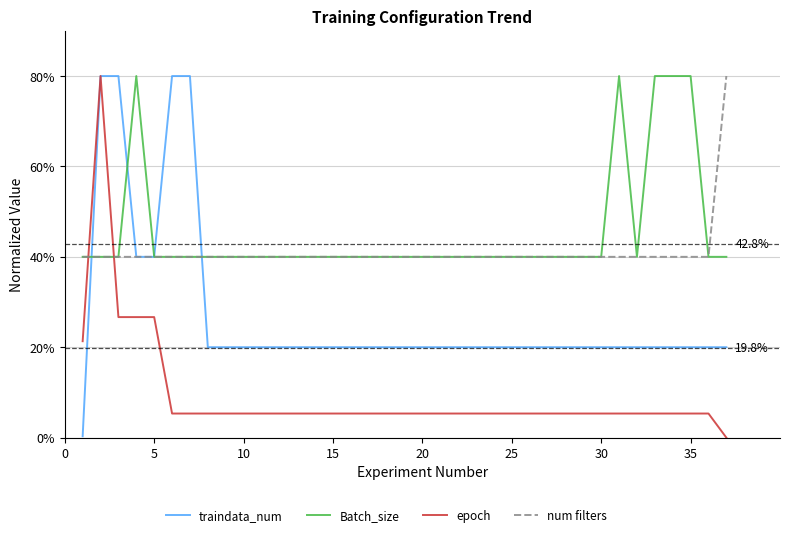

Reading left to right, extract all data points from this chart.

traindata_num: 0.3	80.0	80.0	40.0	40.0	80.0	80.0	20.0	20.0	20.0	20.0	20.0	20.0	20.0	20.0	20.0	20.0	20.0	20.0	20.0	20.0	20.0	20.0	20.0	20.0	20.0	20.0	20.0	20.0	20.0	20.0	20.0	20.0	20.0	20.0	20.0	20.0
Batch_size: 40.0	40.0	40.0	80.0	40.0	40.0	40.0	40.0	40.0	40.0	40.0	40.0	40.0	40.0	40.0	40.0	40.0	40.0	40.0	40.0	40.0	40.0	40.0	40.0	40.0	40.0	40.0	40.0	40.0	40.0	80.0	40.0	80.0	80.0	80.0	40.0	40.0
epoch: 21.3	80.0	26.7	26.7	26.7	5.3	5.3	5.3	5.3	5.3	5.3	5.3	5.3	5.3	5.3	5.3	5.3	5.3	5.3	5.3	5.3	5.3	5.3	5.3	5.3	5.3	5.3	5.3	5.3	5.3	5.3	5.3	5.3	5.3	5.3	5.3	0.0
num filters: 40.0	40.0	40.0	40.0	40.0	40.0	40.0	40.0	40.0	40.0	40.0	40.0	40.0	40.0	40.0	40.0	40.0	40.0	40.0	40.0	40.0	40.0	40.0	40.0	40.0	40.0	40.0	40.0	40.0	40.0	40.0	40.0	40.0	40.0	40.0	40.0	80.0